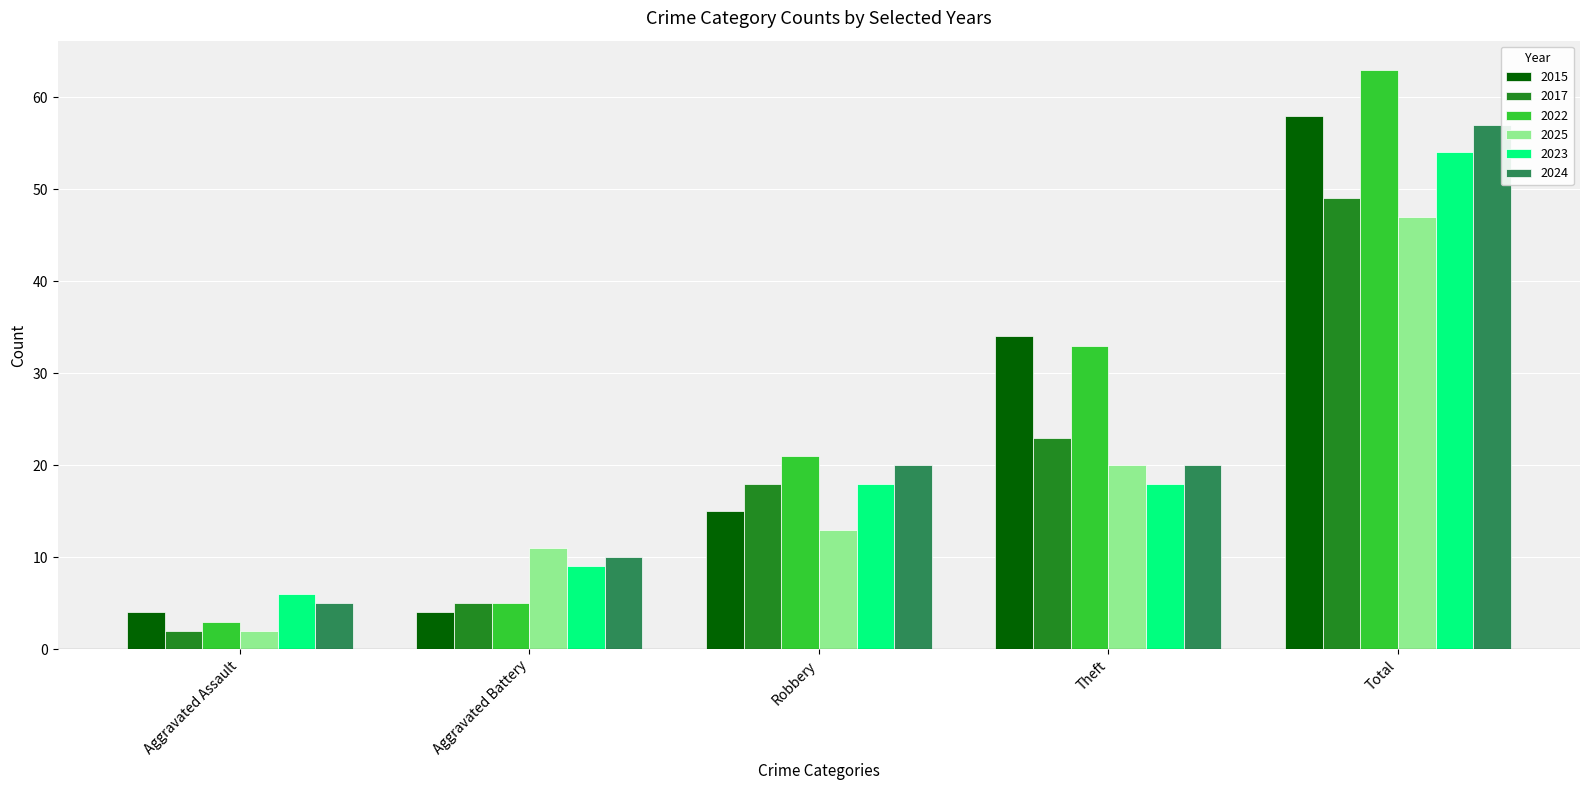

Between Aggravated Battery and Robbery, which series saw the biggest shift?

2022